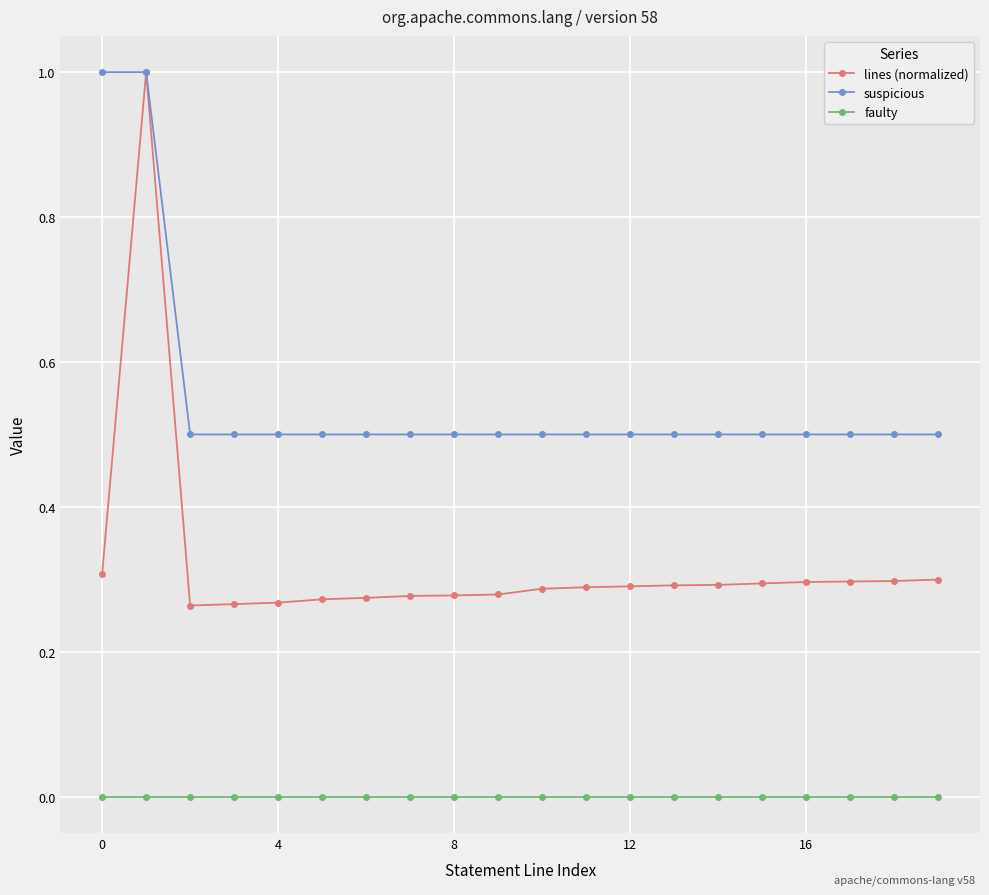

Which series has the largest total across all categories?

suspicious